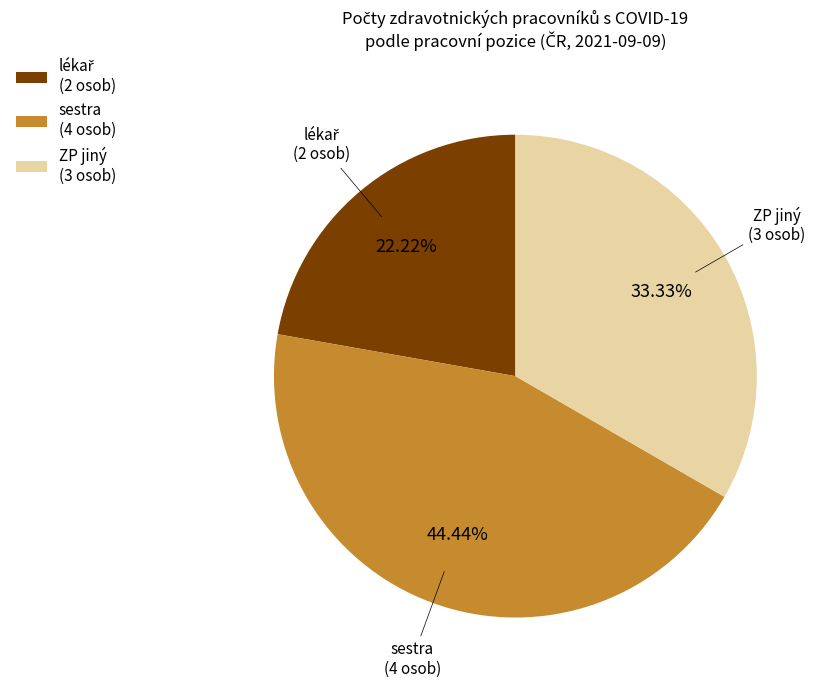

Combined, do ZP jiný (3 osob) and sestra (4 osob) account for over 50%?

Yes